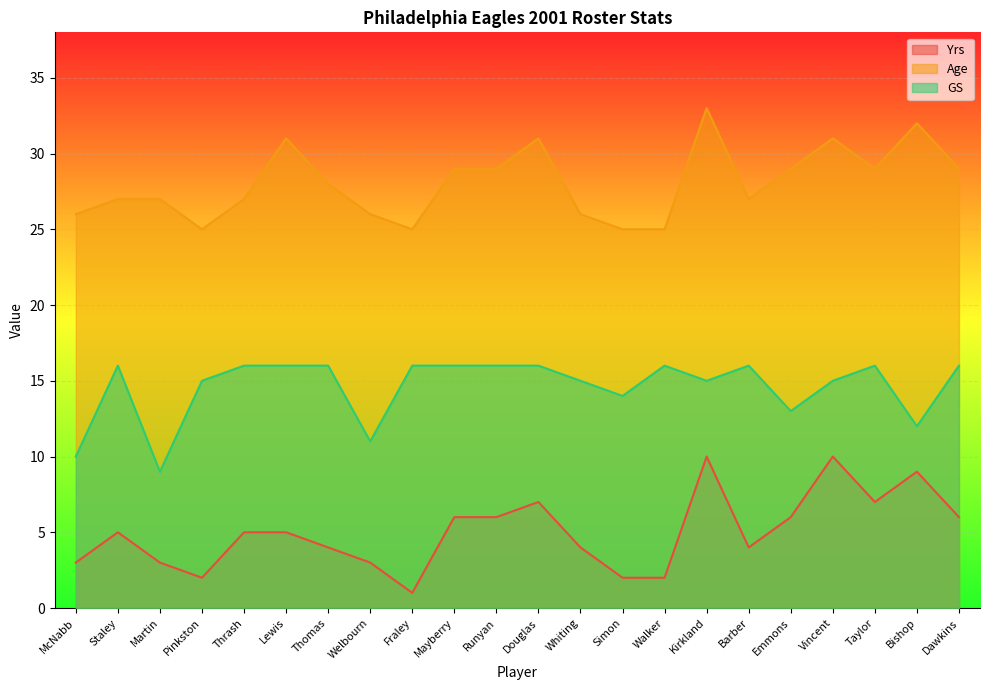

At how many categories does at least one series exceed 11?

22